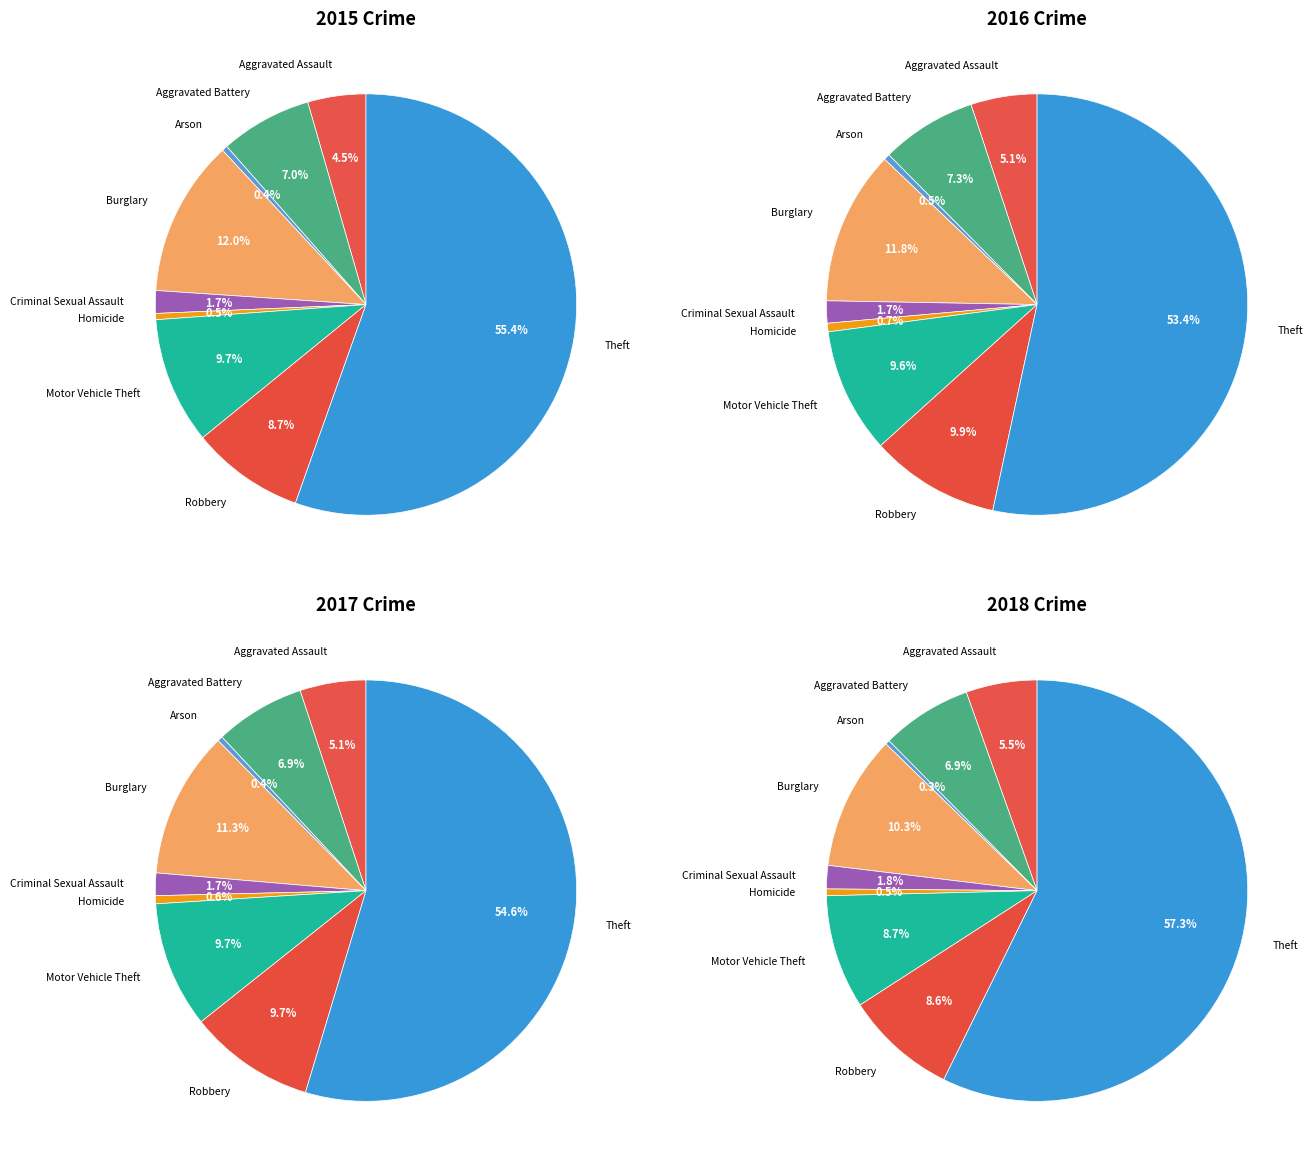

Approximately how many times larger is the value at Burglary compared to Robbery?

1.4